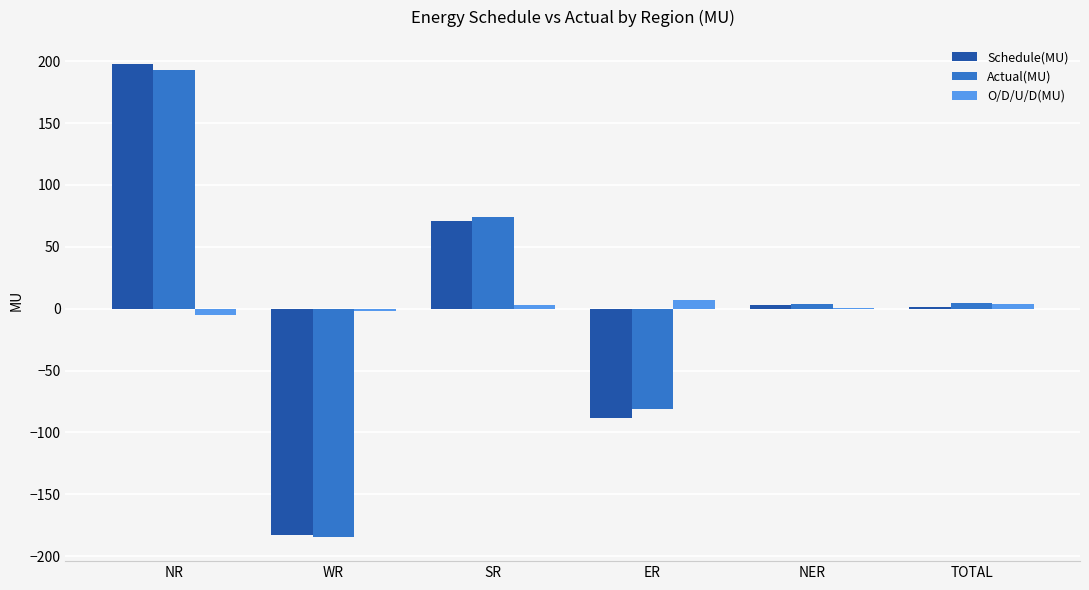

True or false: Actual(MU) has a value of -300.0 at WR.

False